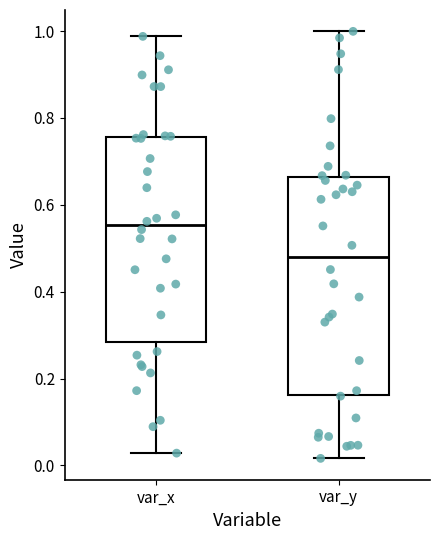

Which box's median line is the lowest?

var_y